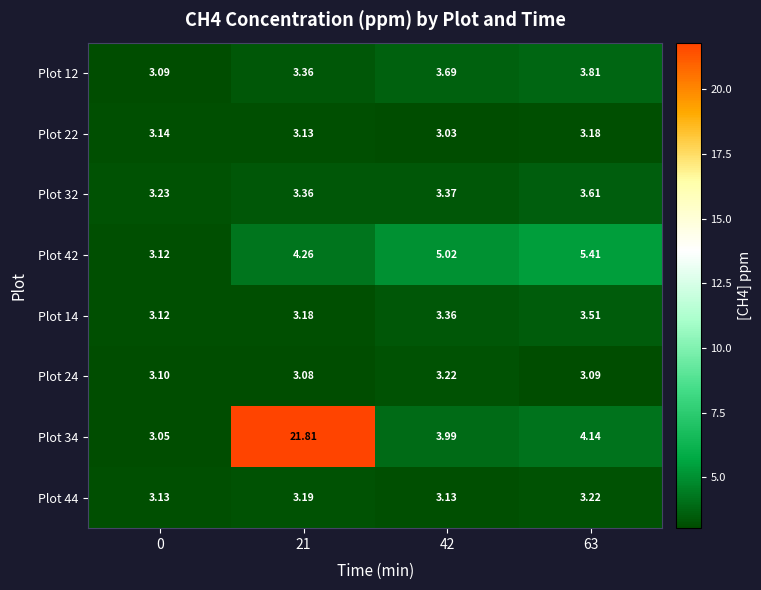

Which series changed the most between 0 and 42?

Plot 42